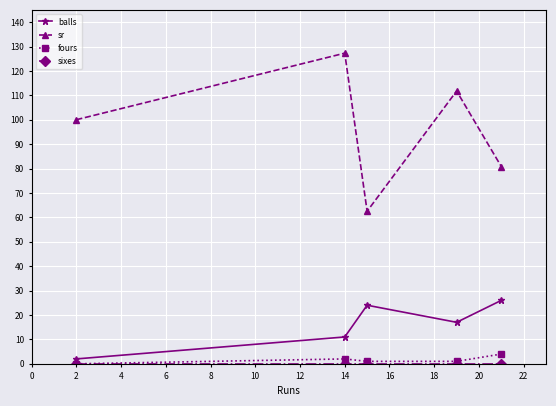

What is the highest value of the fours series?

4.0